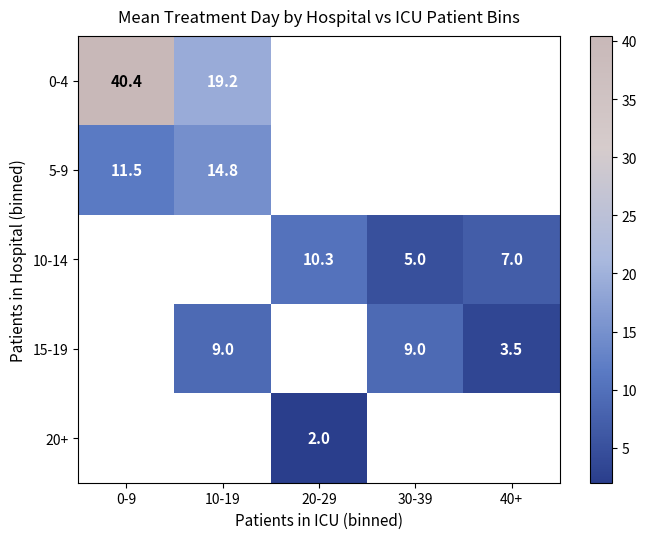

Is the value of 5-9 at 0-9 greater than the value of 15-19 at 30-39?

Yes